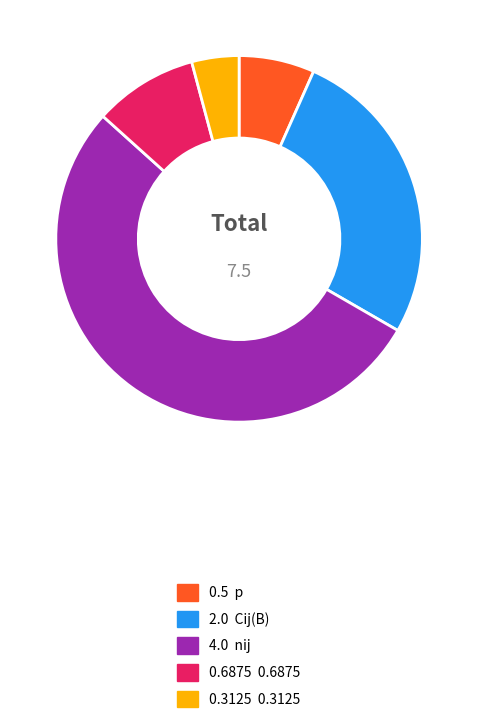

Is there any slice that represents more than half of the pie?

Yes